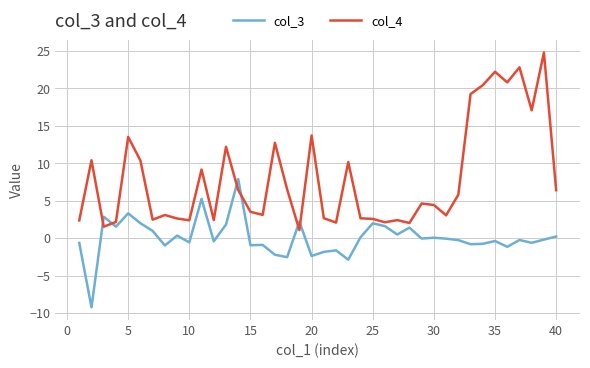

Rank the series by their average value, from lowest to highest.

col_3, col_4